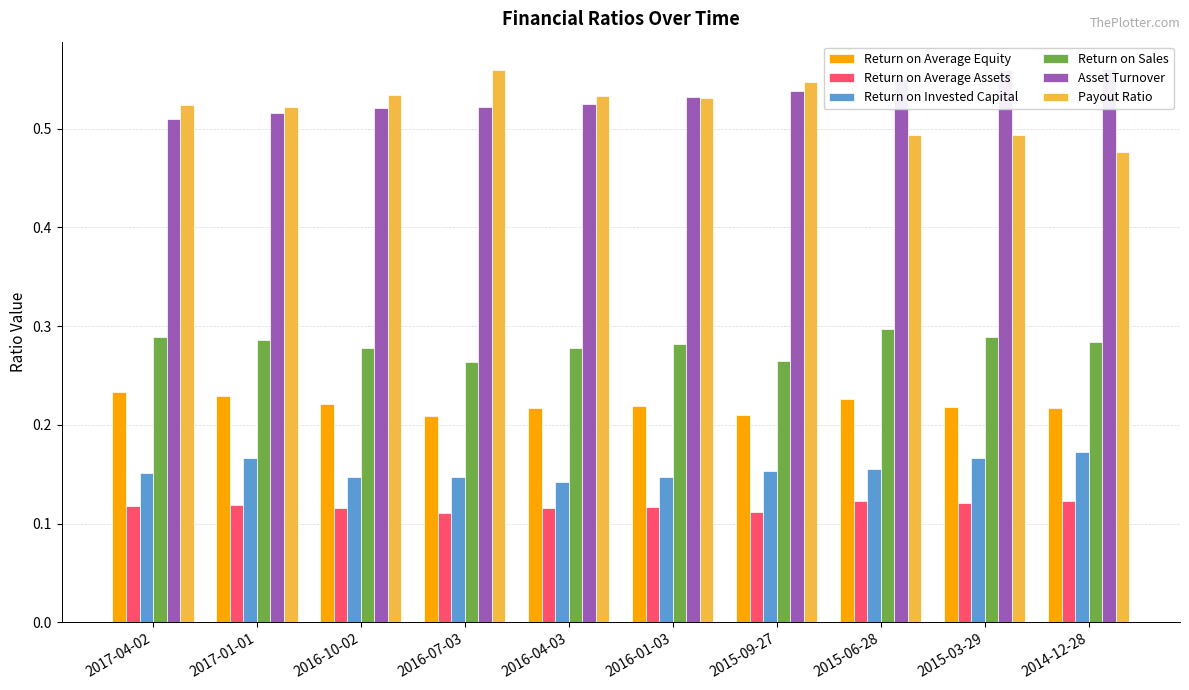

Between 2016-04-03 and 2014-12-28, which is larger?

2016-04-03